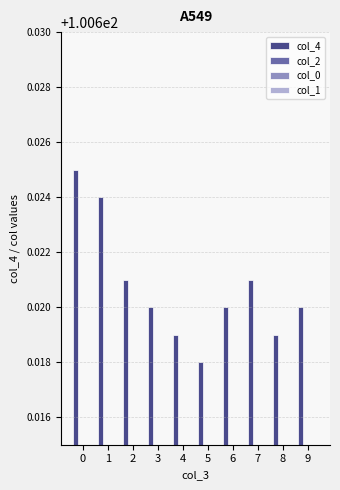

What is the value of the col_4 bar at the 1st from the left?

100.6